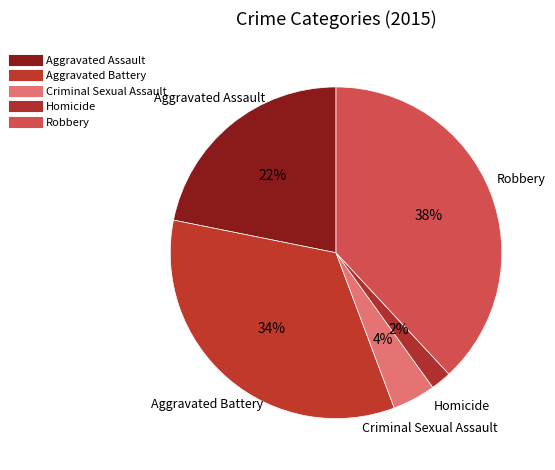

To the nearest percent, what portion does Homicide represent?

2%